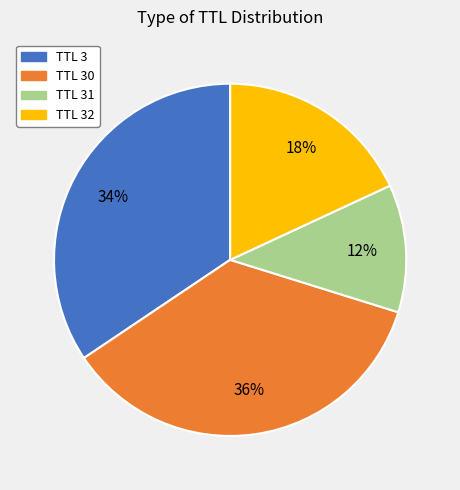

To the nearest percent, what is the average slice percentage?

25%